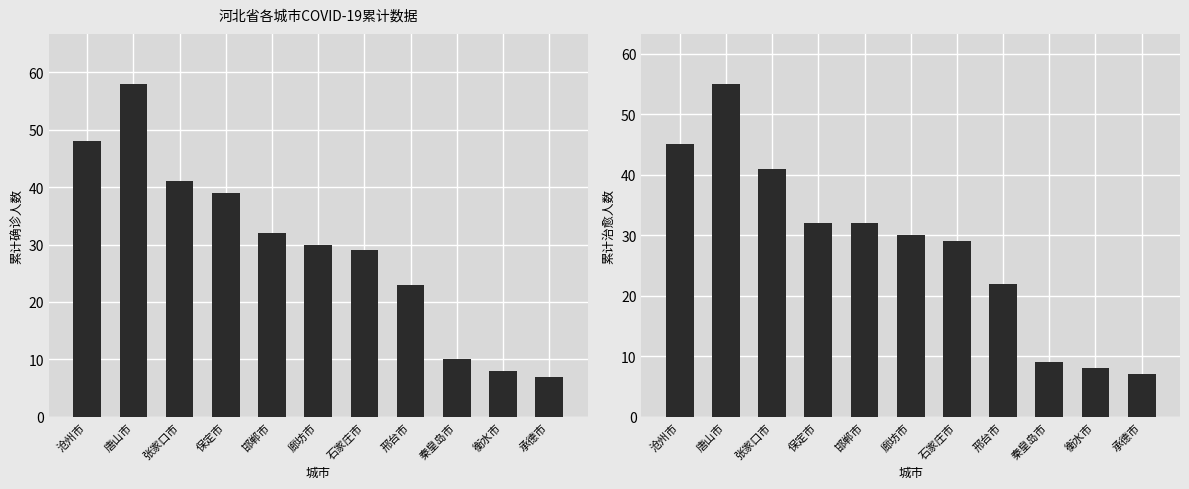

Are the bars horizontal?

No